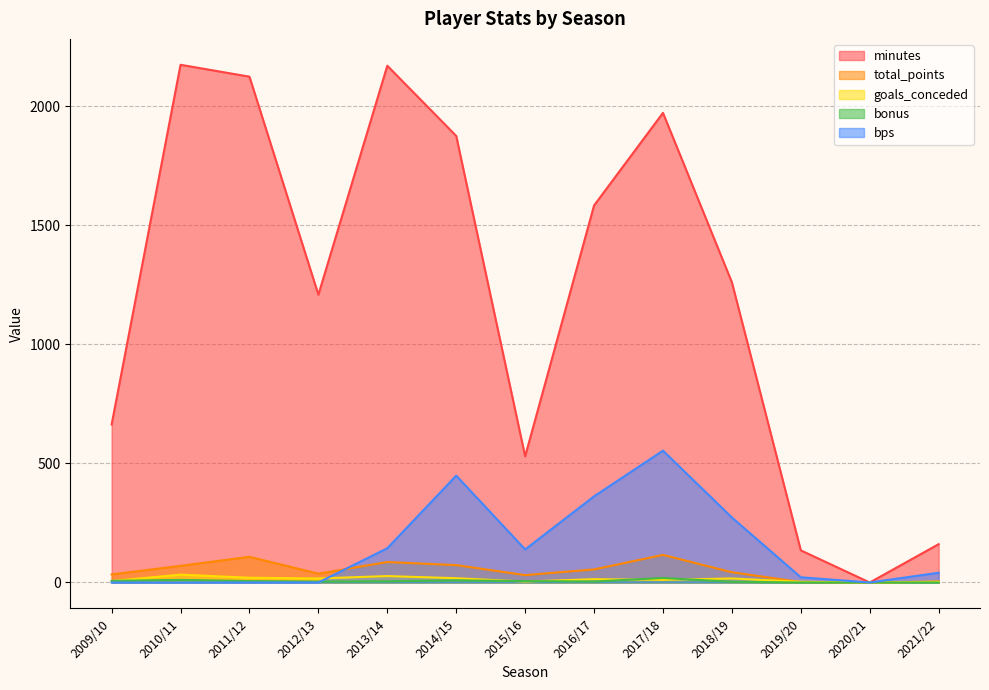

How many times do goals_conceded and bps cross each other?

1